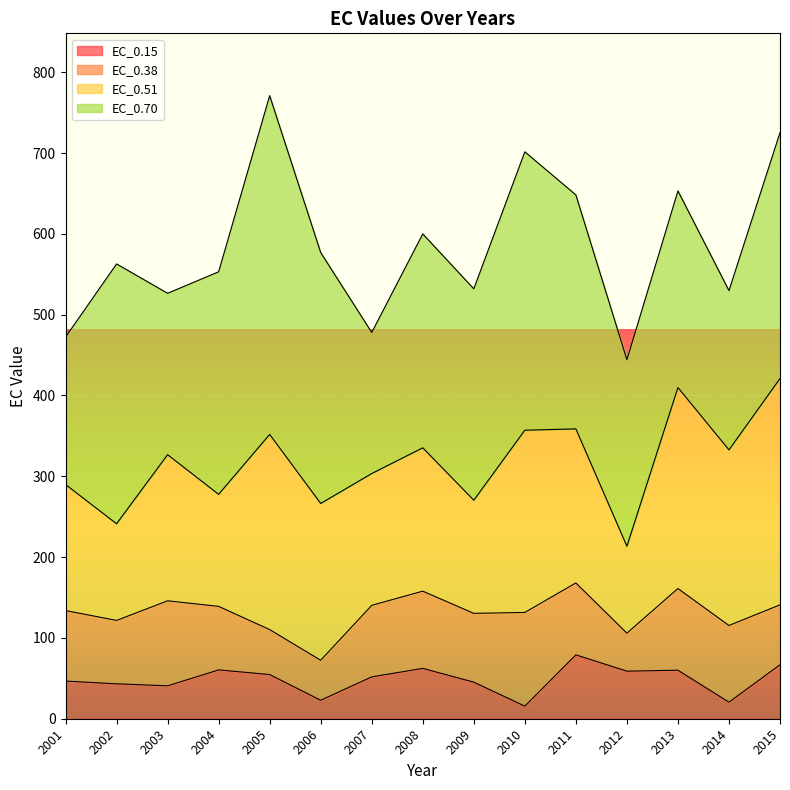

Where is EC_0.38 nearest to the value 81?

2004